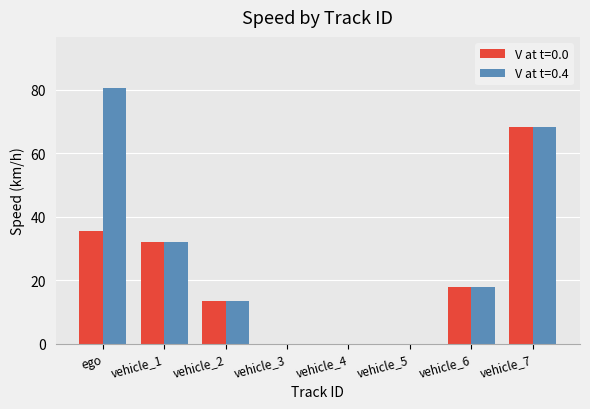

At which category is the sum across all series the highest?

vehicle_7